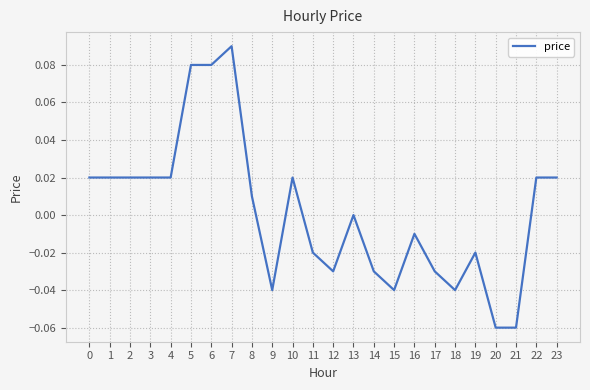

Which label corresponds to the largest value in the chart?

7